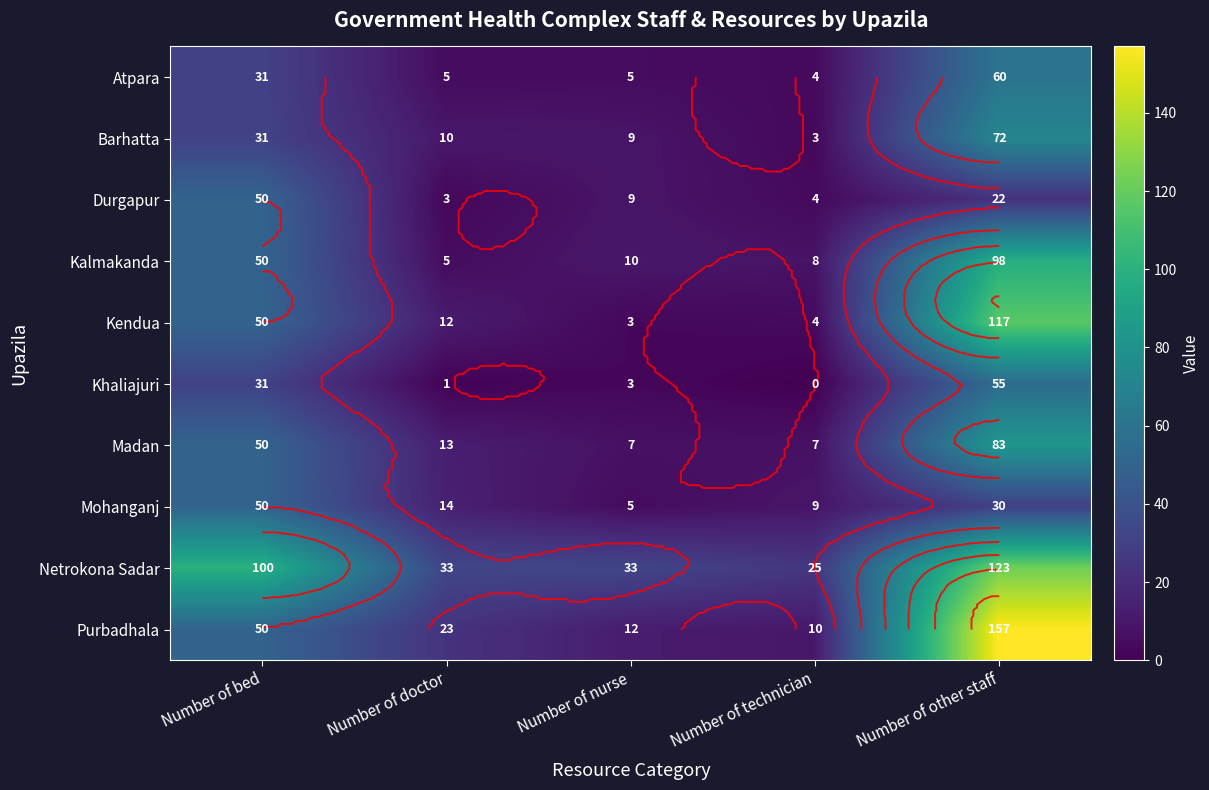

At which category is the sum across all series the highest?

Number of other staff